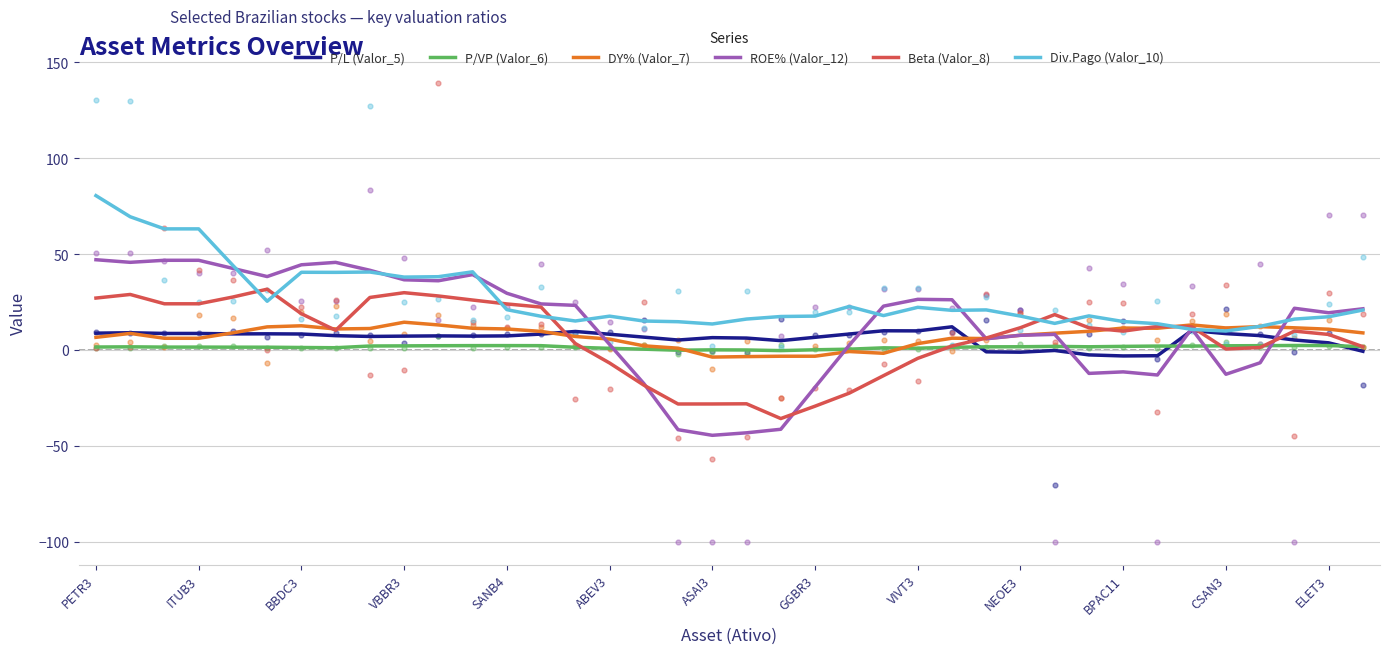

What are all the series names shown in the legend?

P/L (Valor_5), P/VP (Valor_6), DY% (Valor_7), ROE% (Valor_12), Beta (Valor_8), Div.Pago (Valor_10)